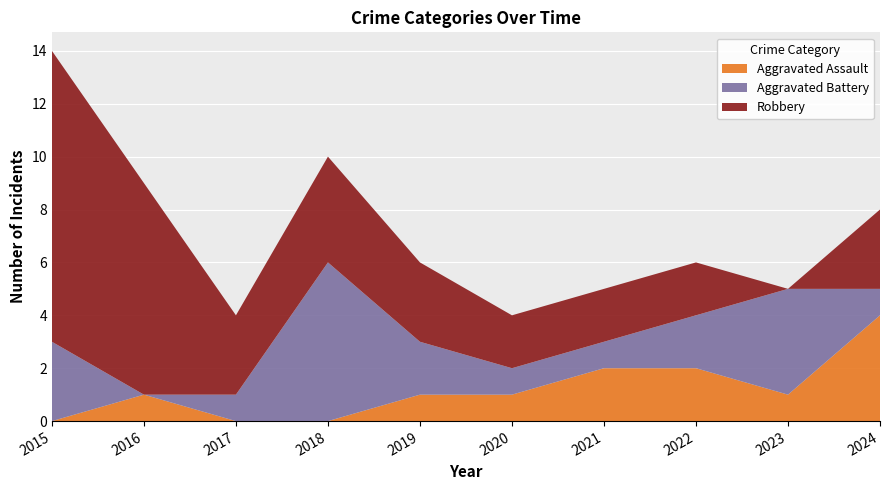

Reading left to right, transcribe all the data shown in this chart.

Aggravated Assault: 0	1	0	0	1	1	2	2	1	4
Aggravated Battery: 3	0	1	6	2	1	1	2	4	1
Robbery: 11	8	3	4	3	2	2	2	0	3